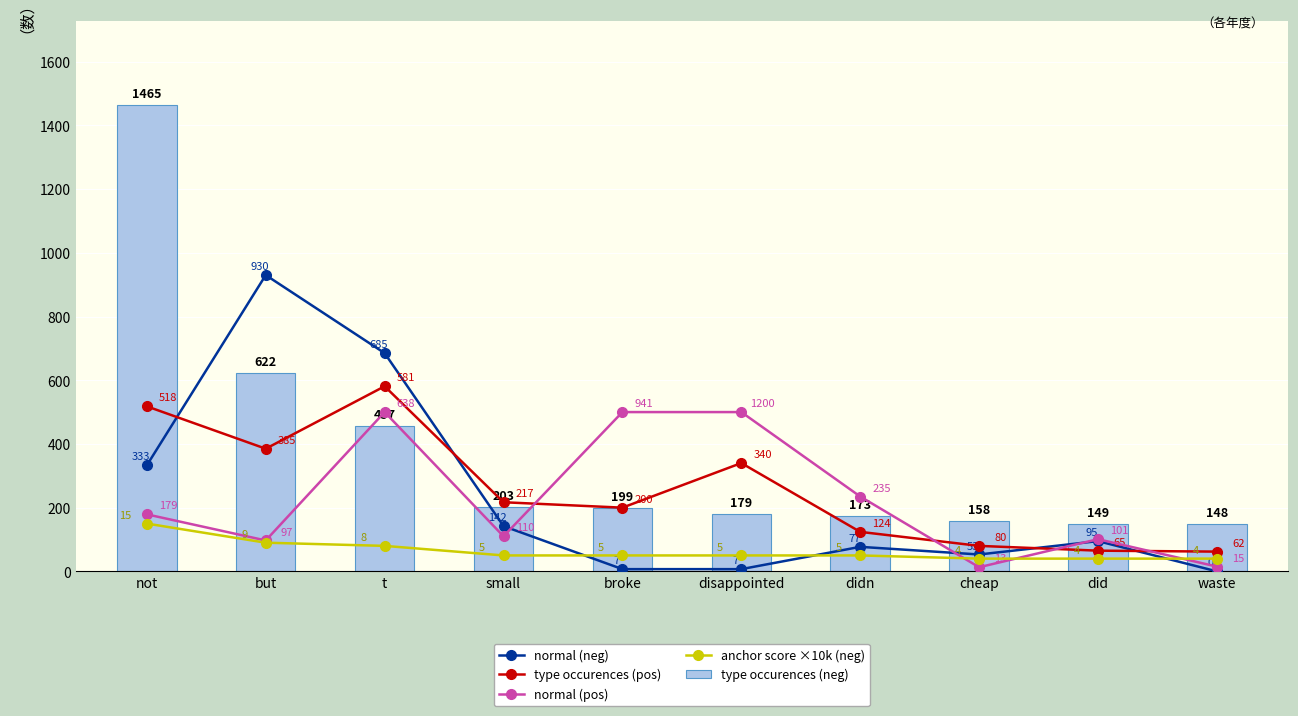

At how many categories does at least one series exceed 220?

6